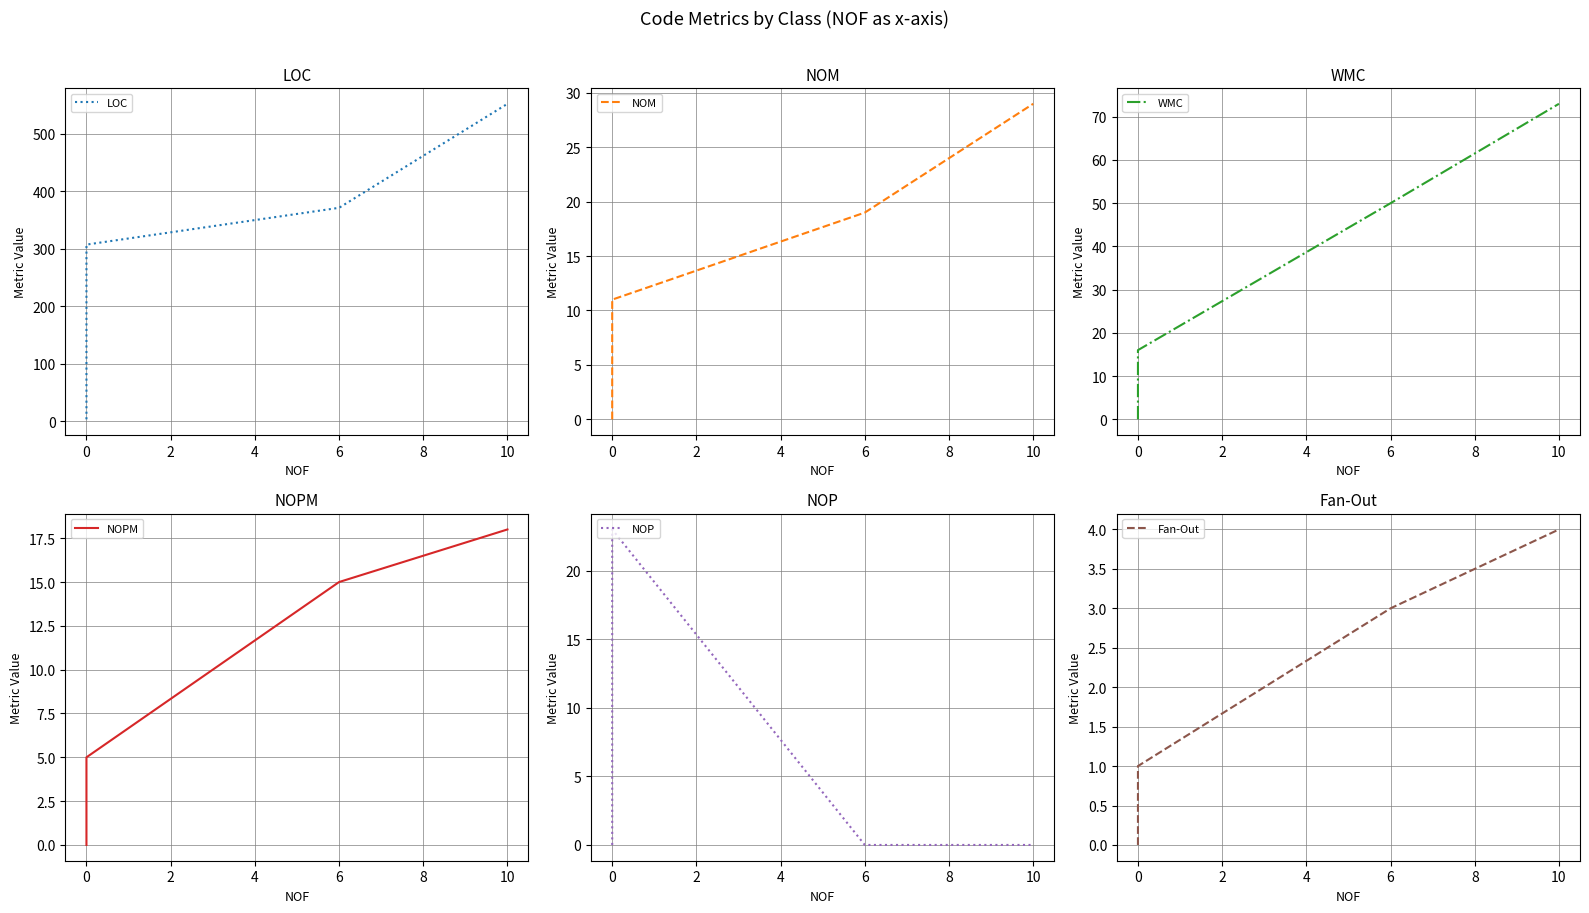

True or false: NOM has more than 0 interior local peaks.

False